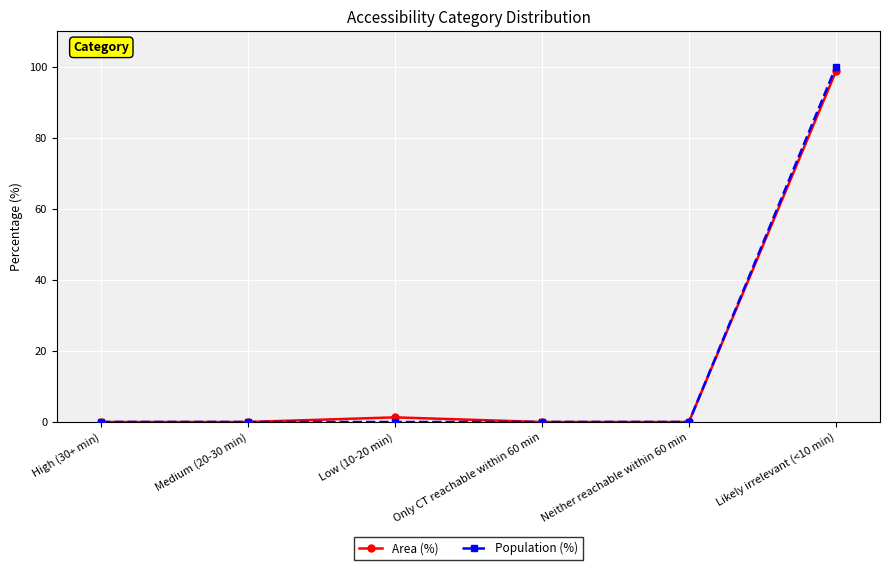

Which series has the widest spread of values?

Population (%)